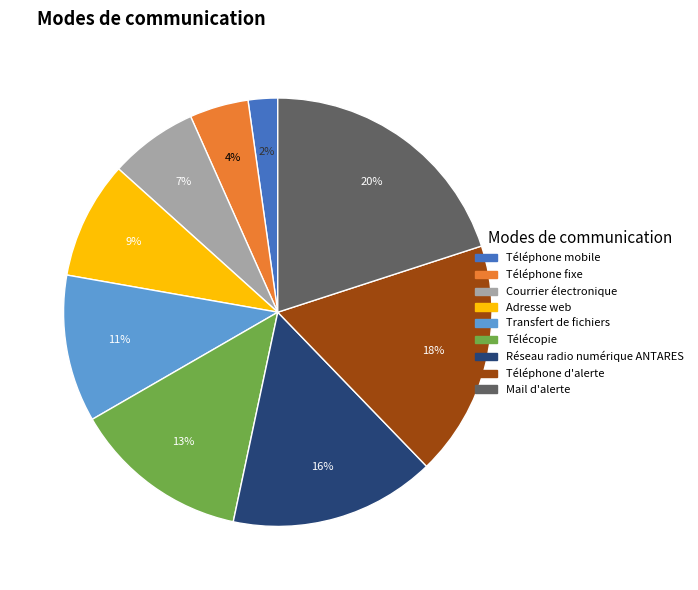

True or false: Adresse web accounts for 1% of the total.

False